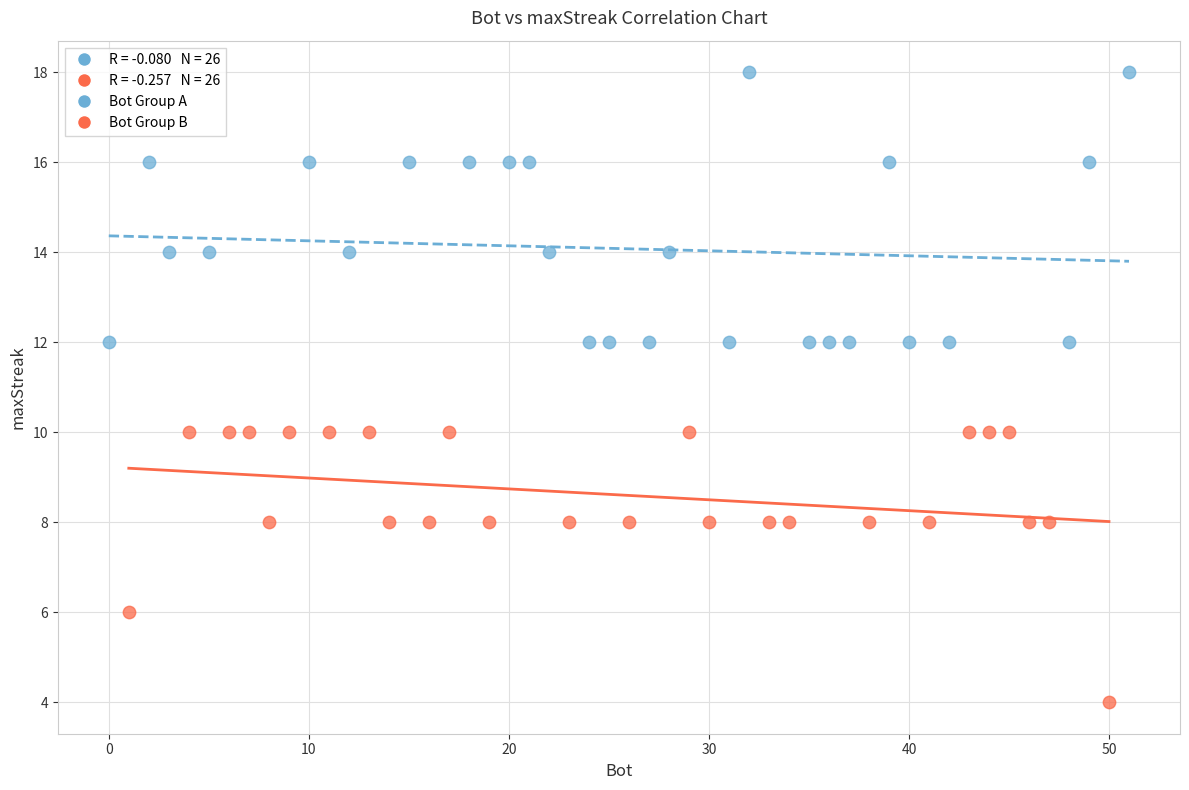

Which series reaches the maximum Y coordinate?

Bot Group A